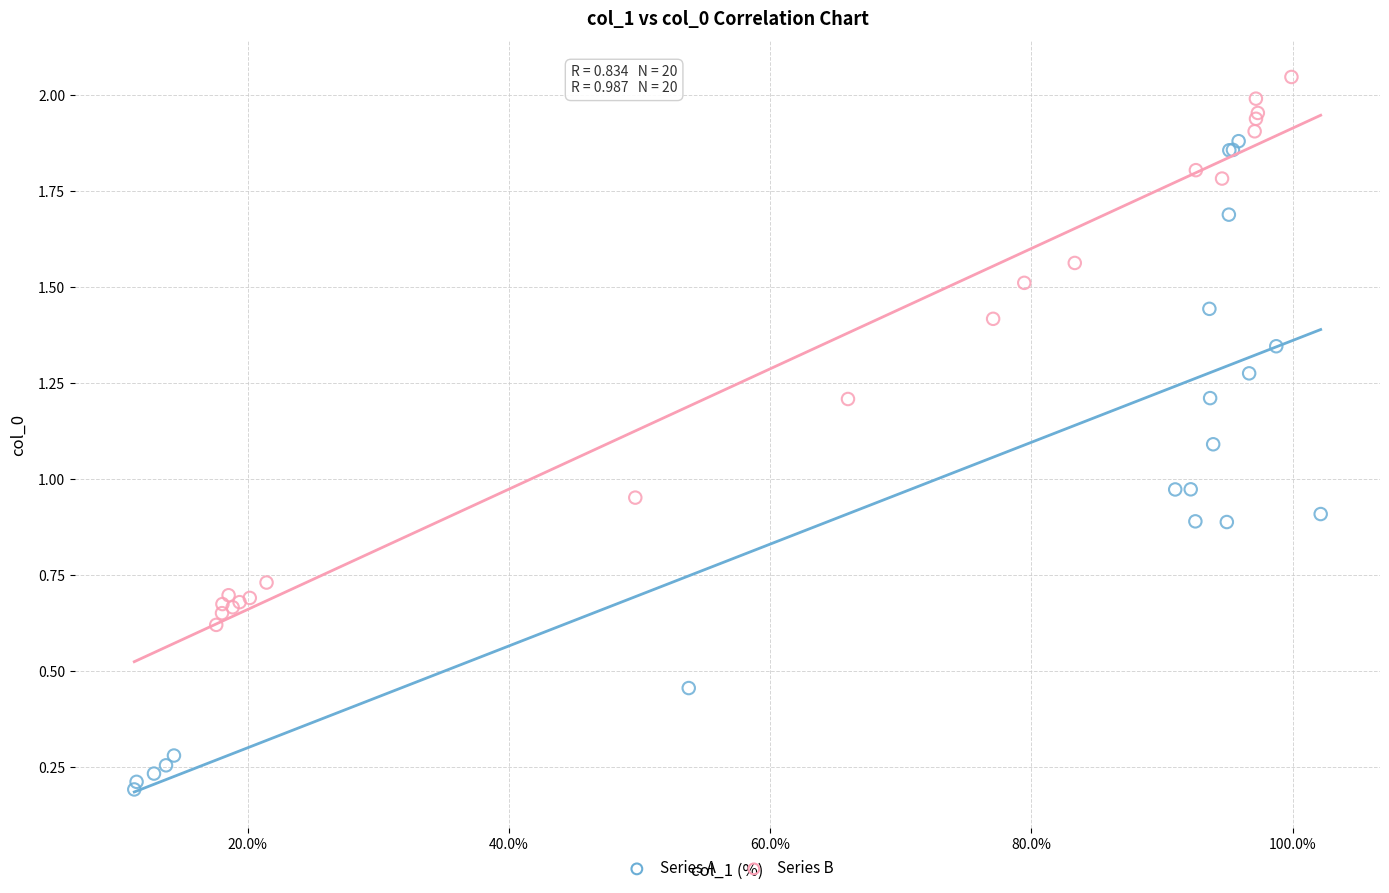

Which series reaches the minimum Y coordinate?

Series A